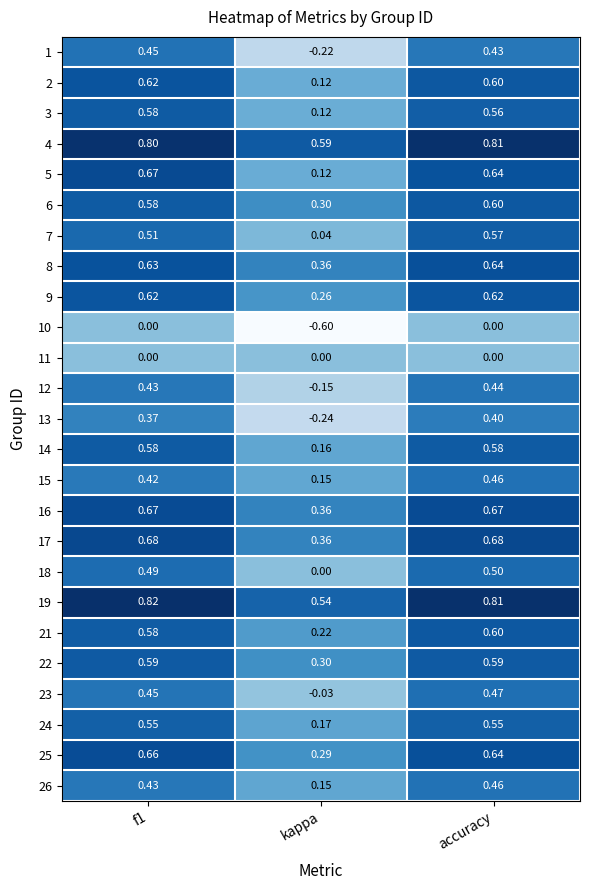

What is the total value across all series at f1?

13.2